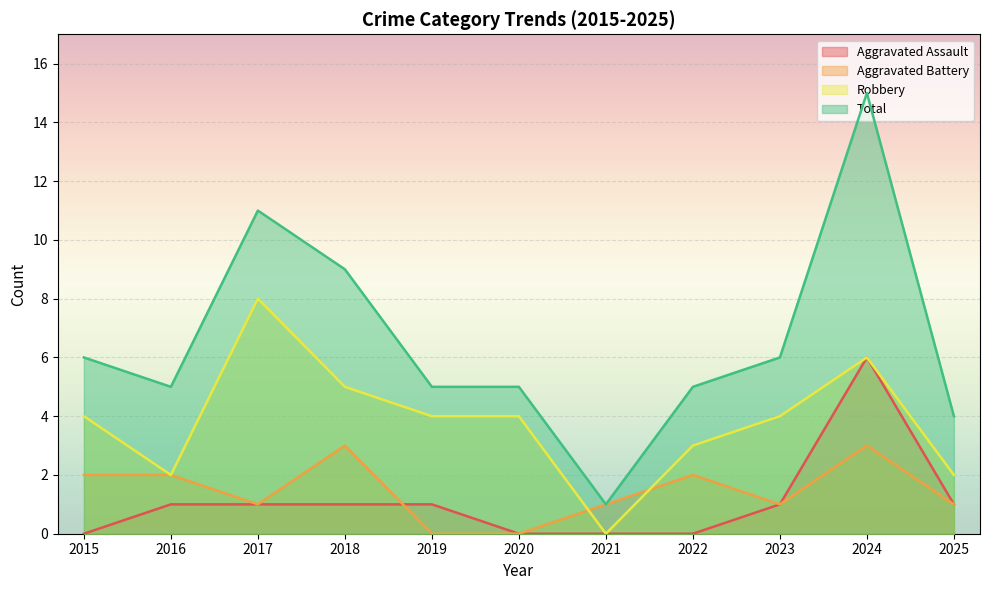

What are all the series names shown in the legend?

Aggravated Assault, Aggravated Battery, Robbery, Total